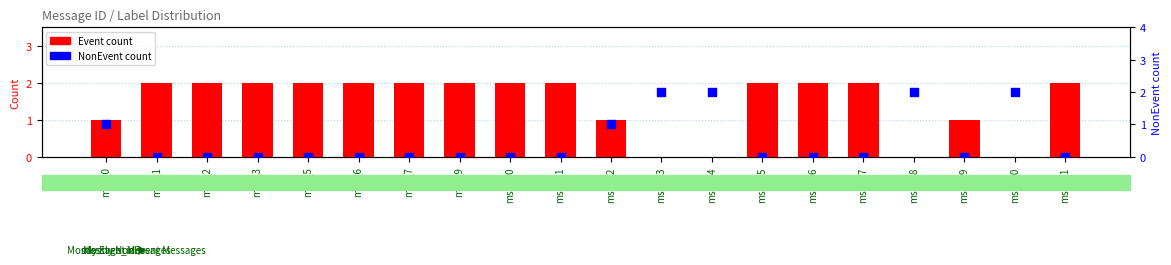

Which series has the widest spread of Y values?

Event count